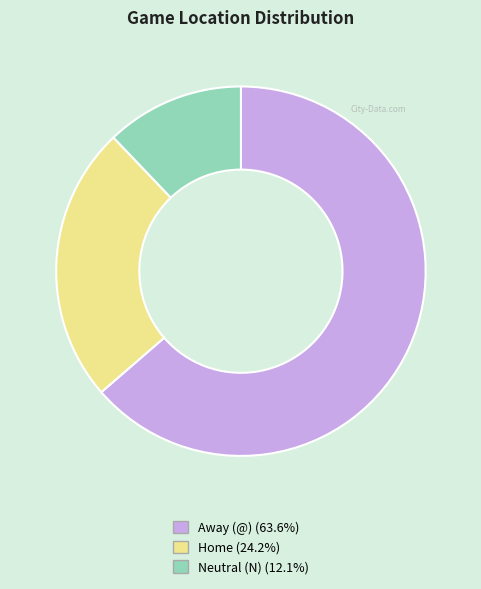

The Home slice represents 36% of the pie. True or false?

False